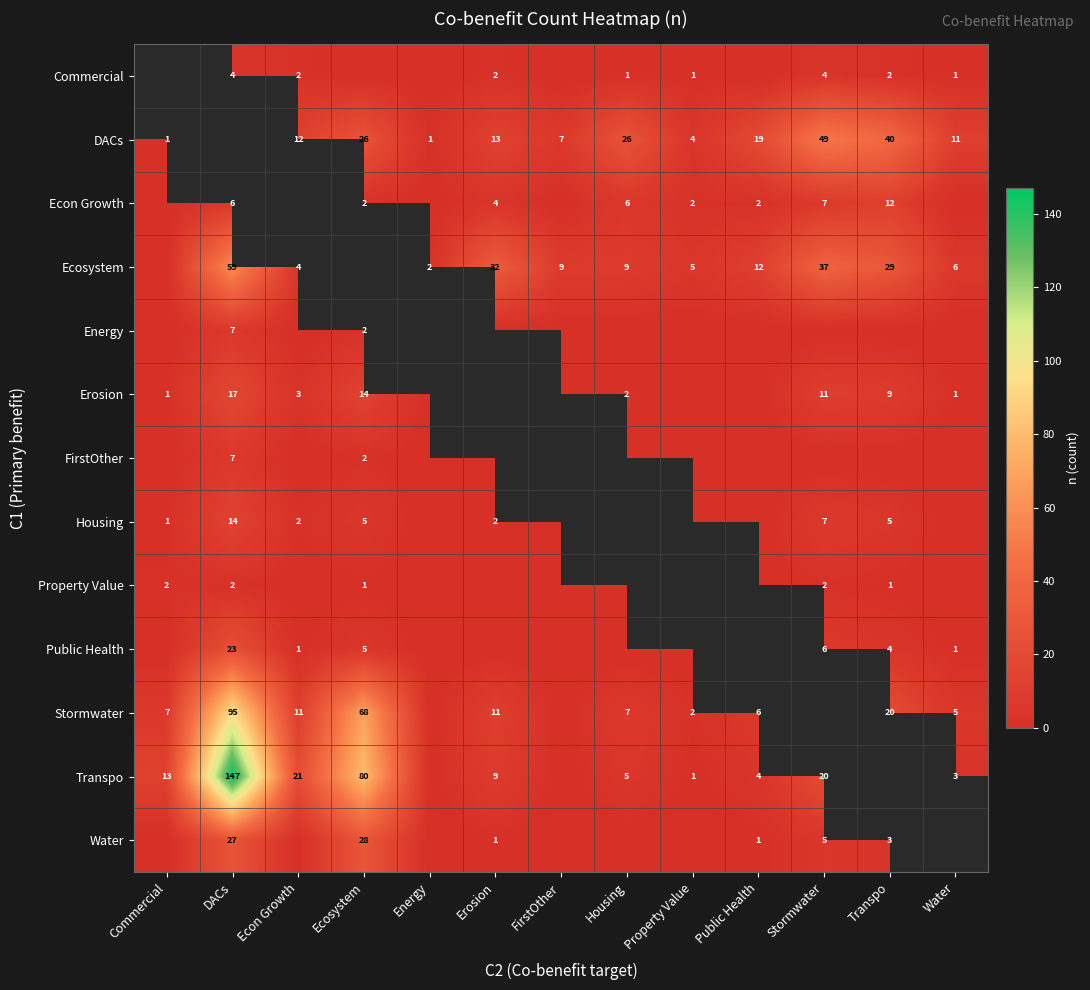

True or false: DACs has a value of 19 at Public Health.

True